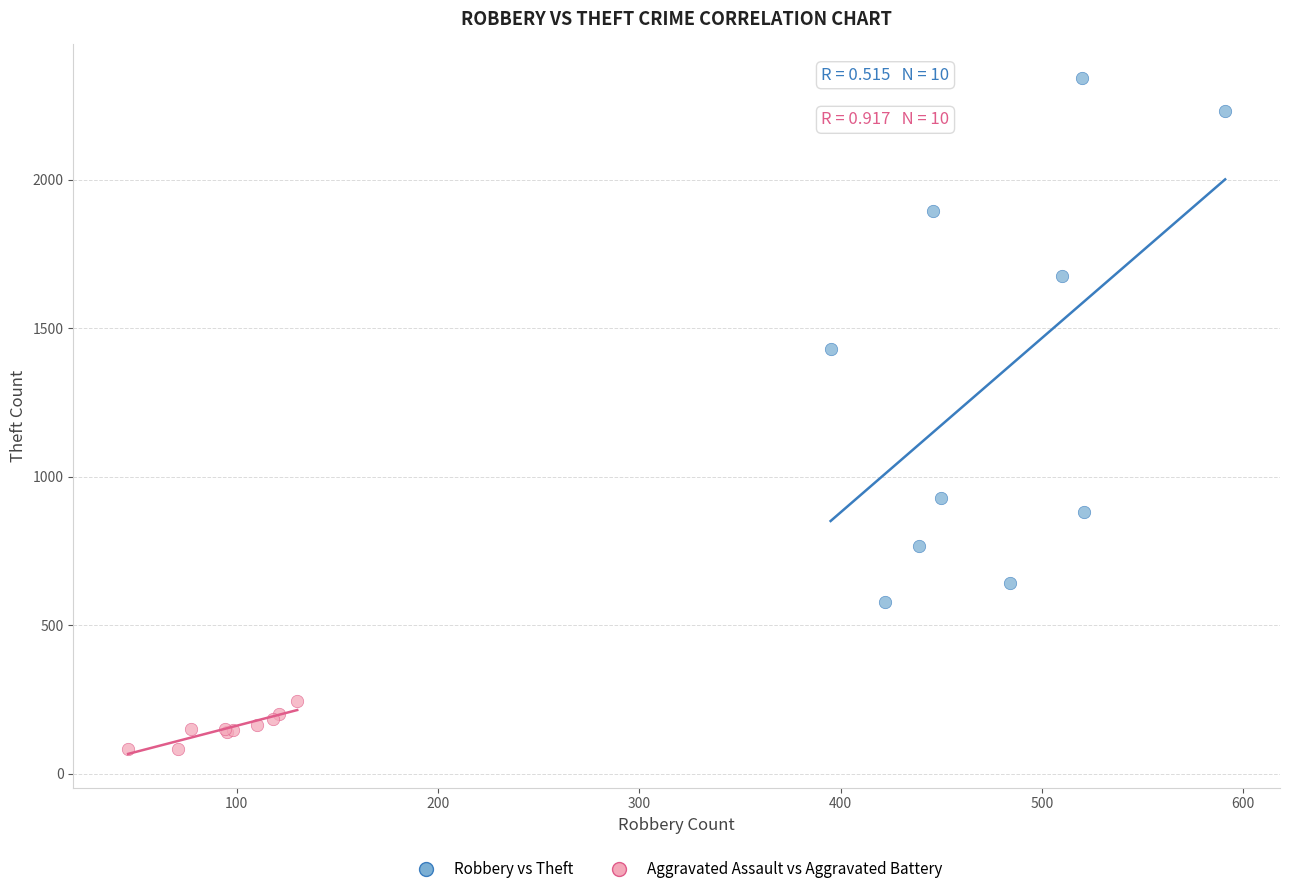

Which series contains the highest Y value?

Robbery vs Theft